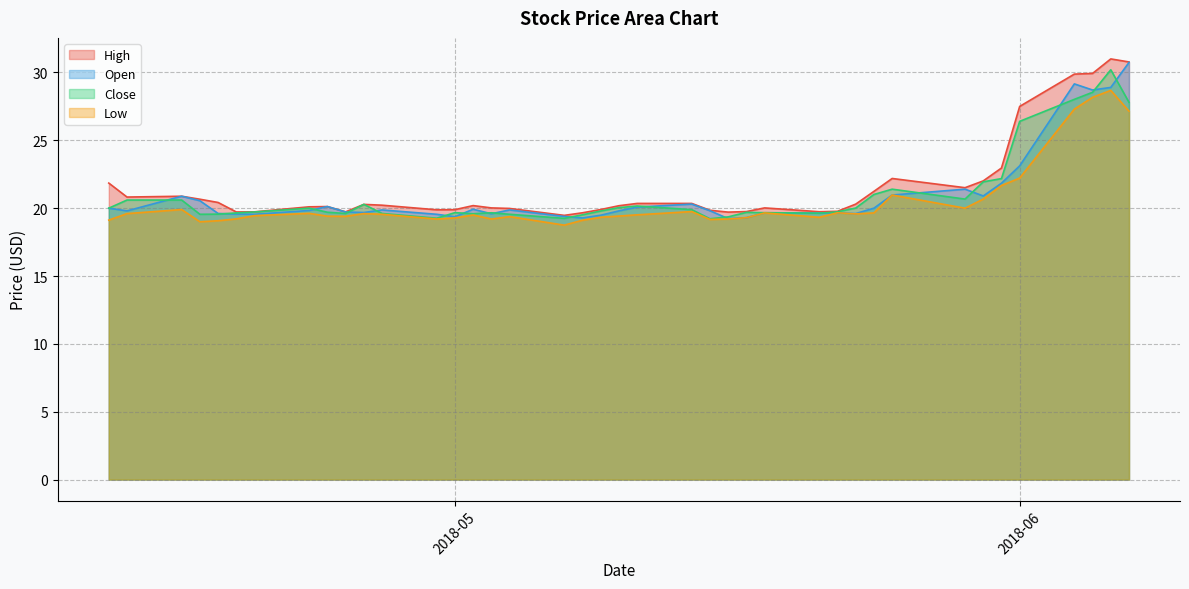

What is the maximum value for Open?

30.7